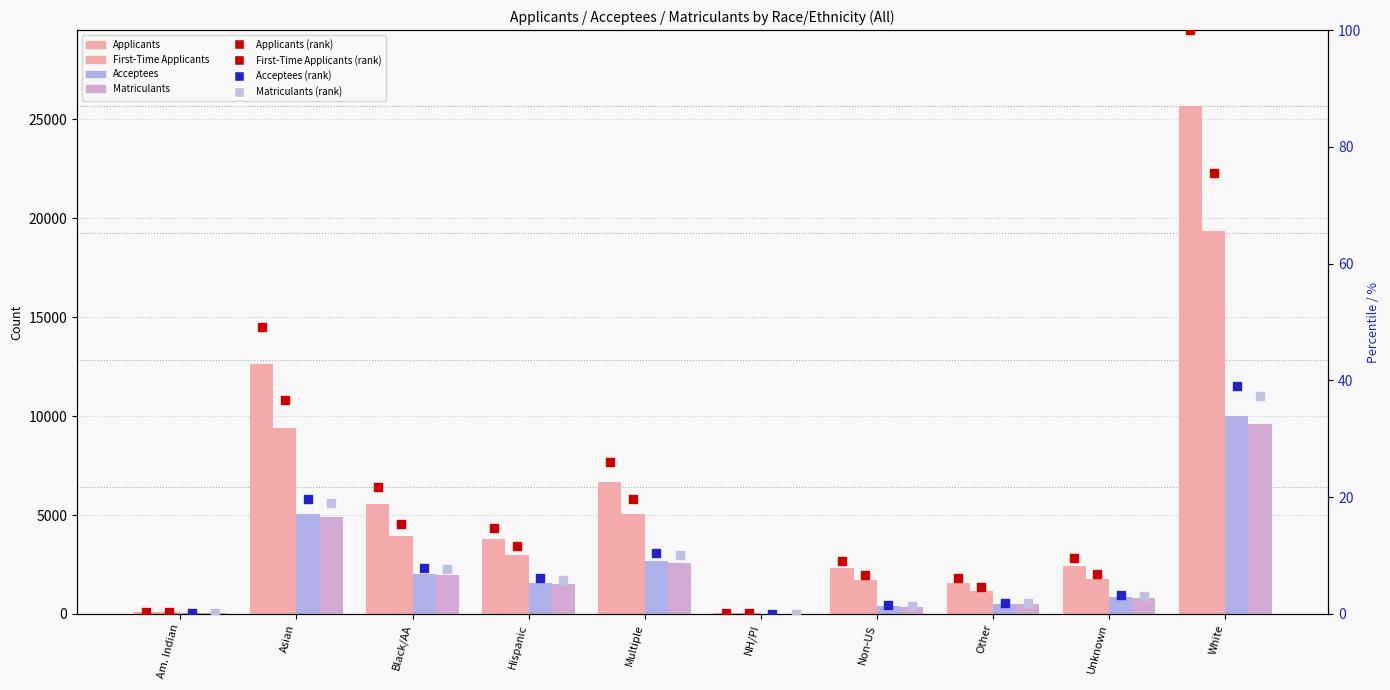

Which series has the widest spread of Y values?

Applicants